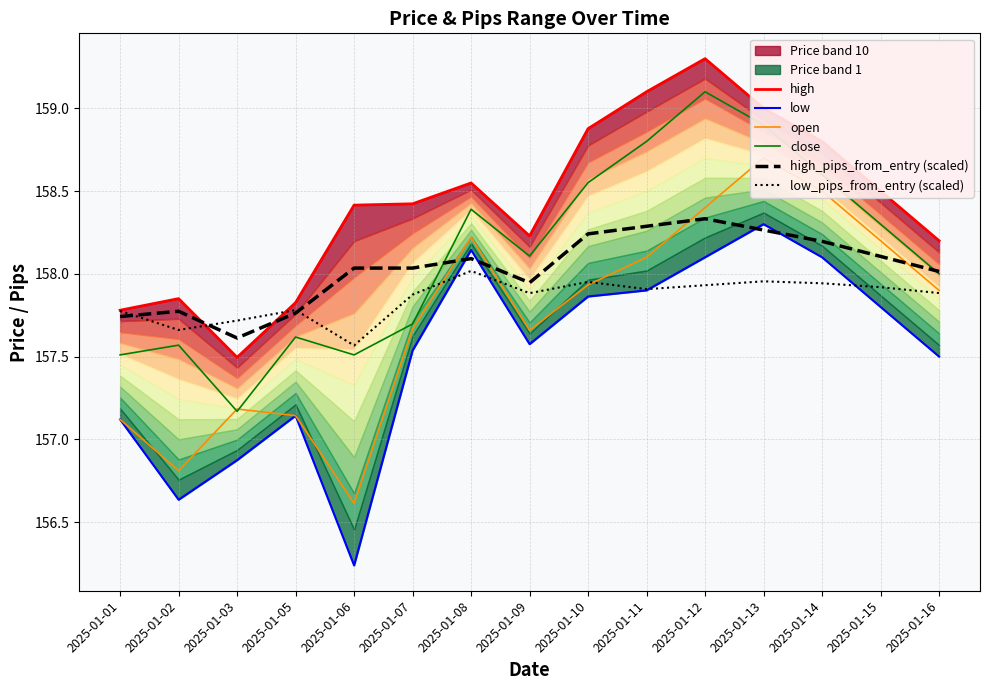

Rank the series by their maximum value, from lowest to highest.

low_pips_from_entry (scaled), low, high_pips_from_entry (scaled), open, close, high